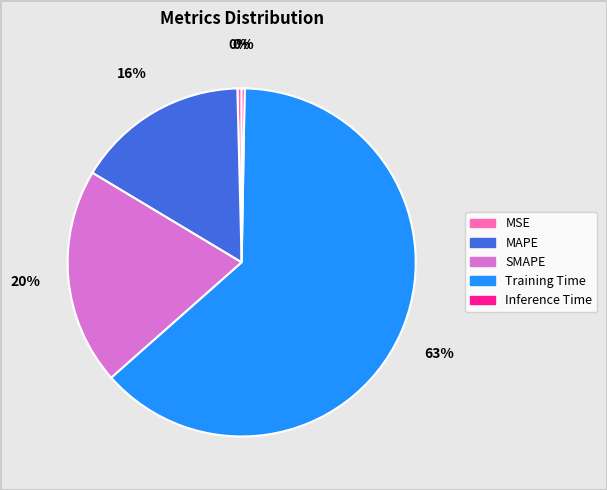

Is it true that MAPE is 16% of the pie?

True